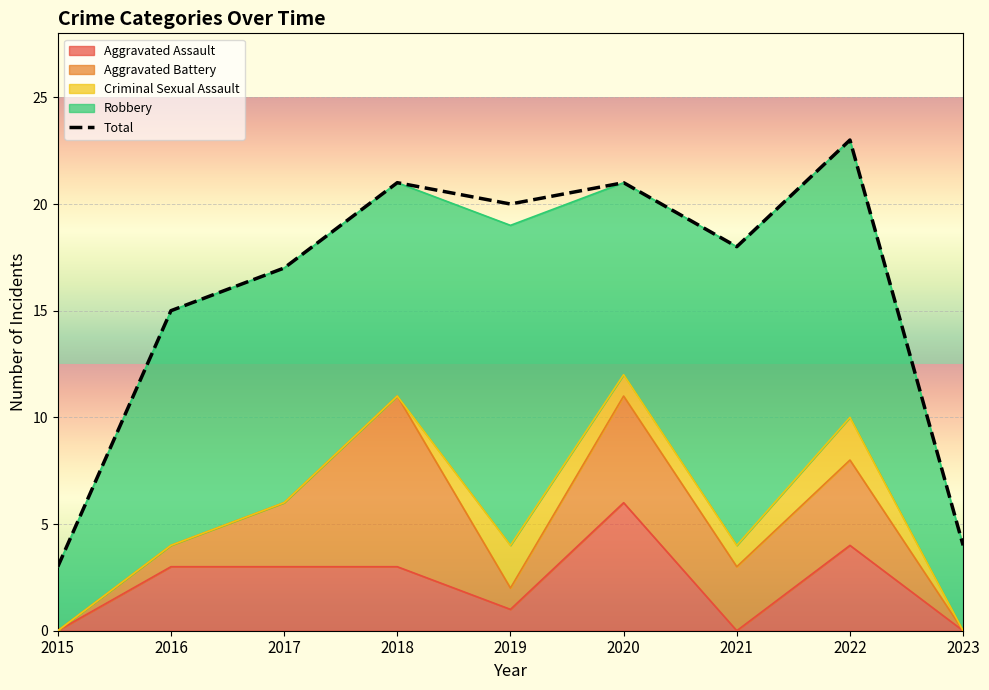

Where does the data first go above 18?

2018